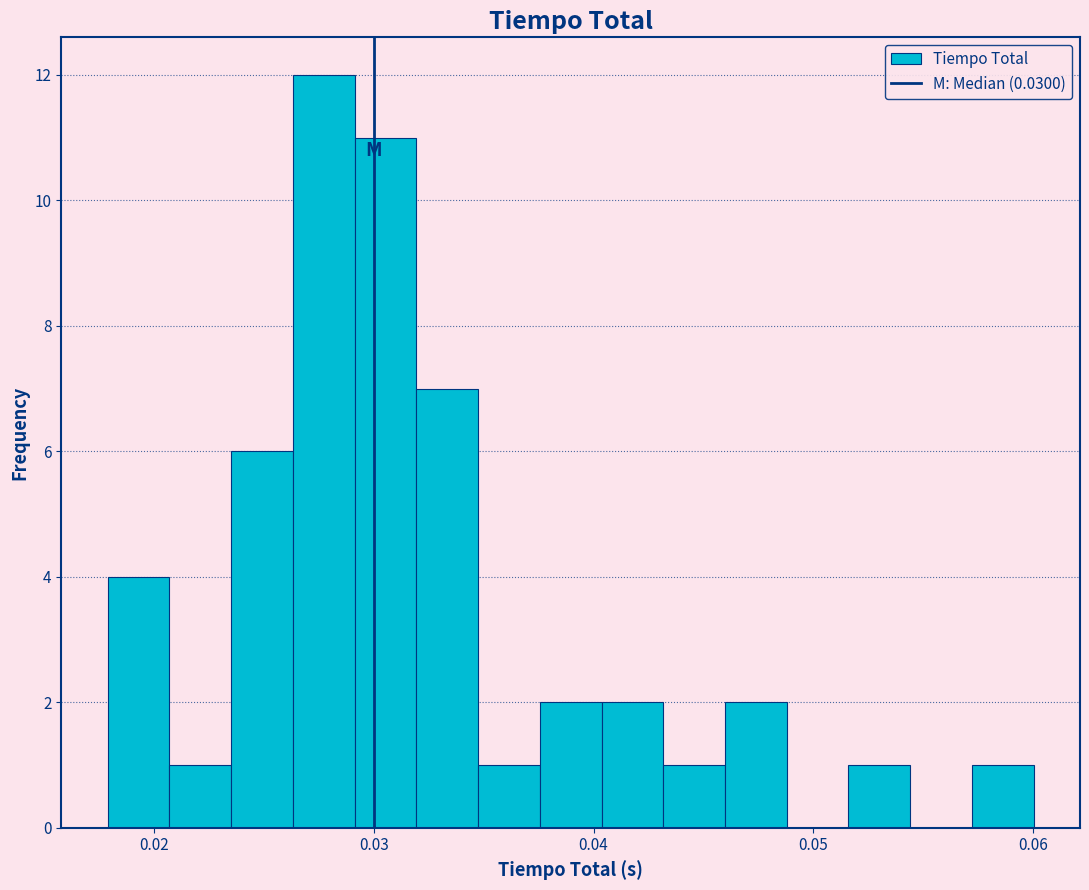

Read against the x-axis, roughly where is the centre of the tallest bar?

0.028